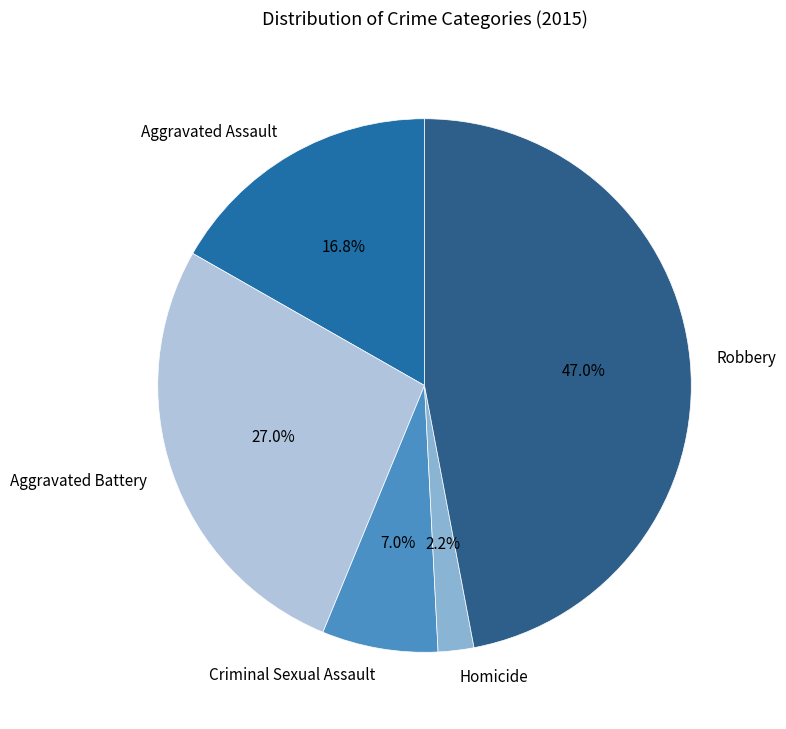

What percentage is the Robbery slice, to the nearest percent?

47%